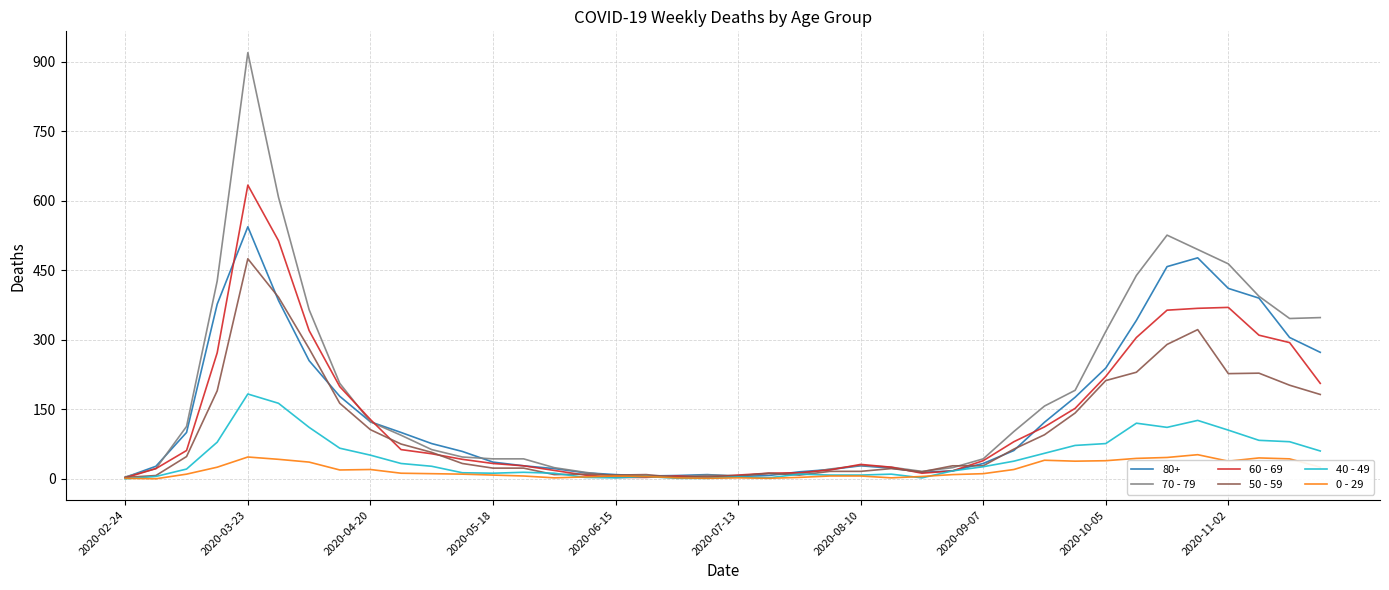

Which series has the widest spread of values?

70 - 79